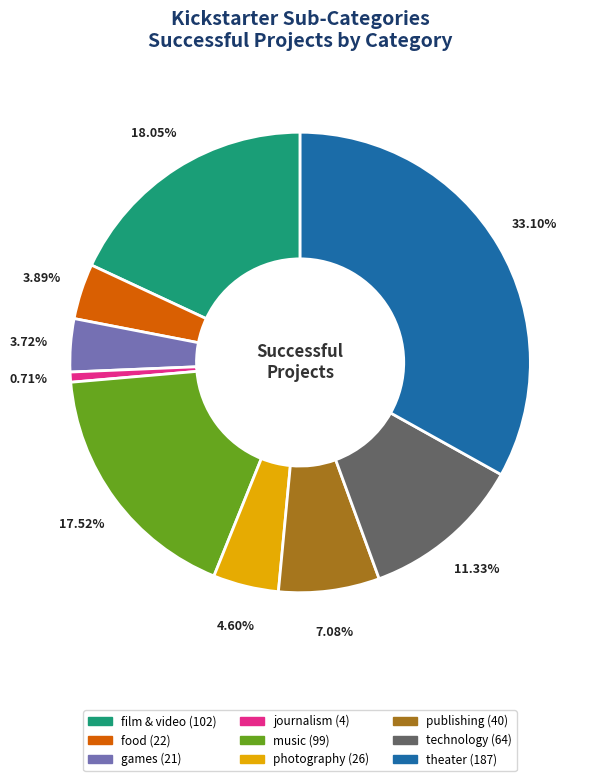

Which category has the smallest portion of the pie?

journalism